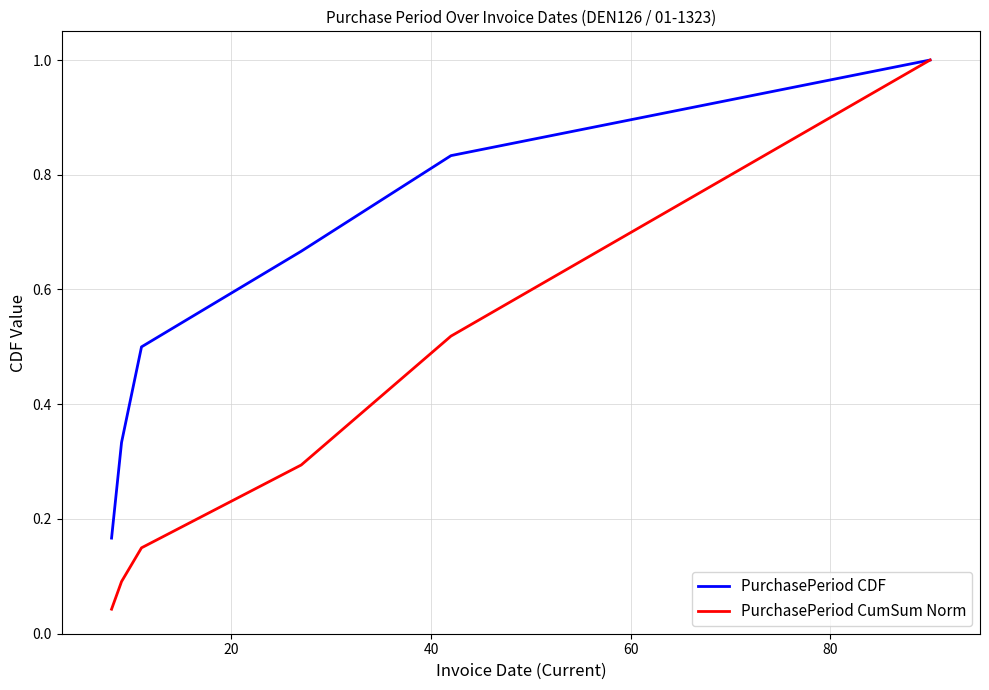

What is the maximum value shown in the chart?

1.0